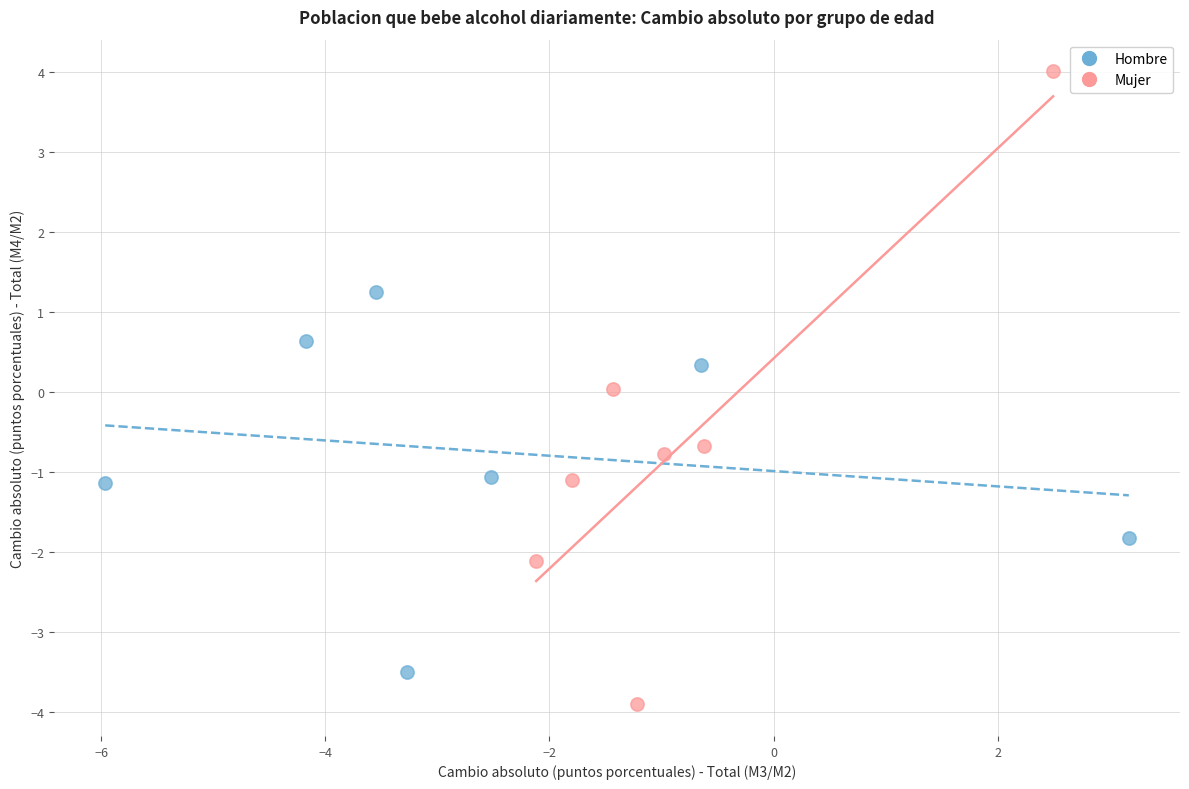

Which series contains the lowest Y value?

Mujer